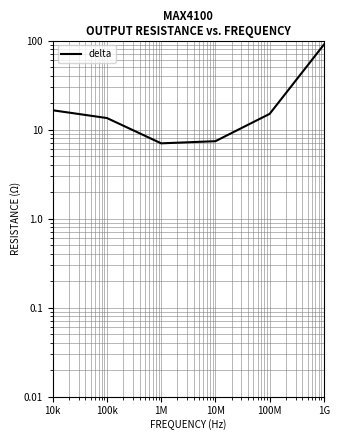

Is this an area chart (filled region under the line)?

No